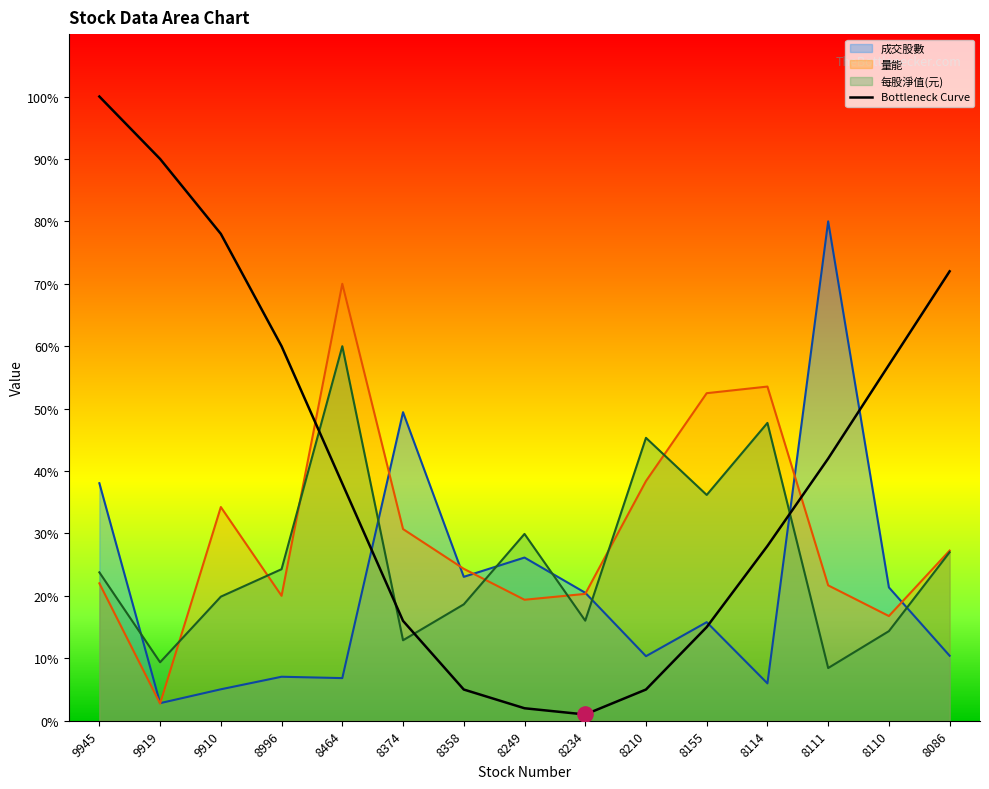

Which series has the largest range (max minus min)?

Bottleneck Curve